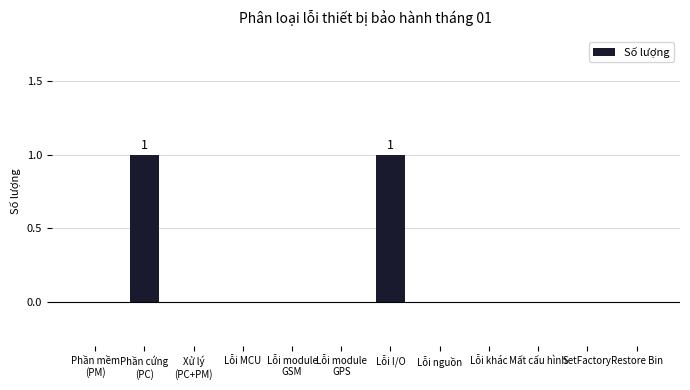

Count the number of categories in the chart.

12